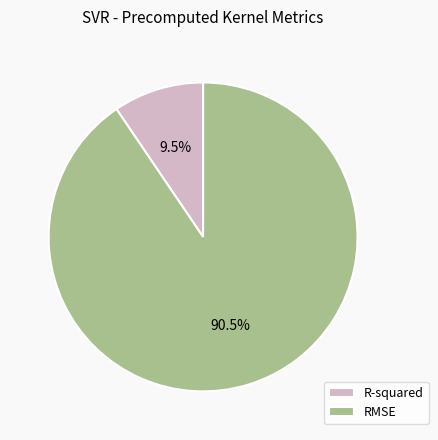

Rank the categories by value from lowest to highest.

R-squared, RMSE